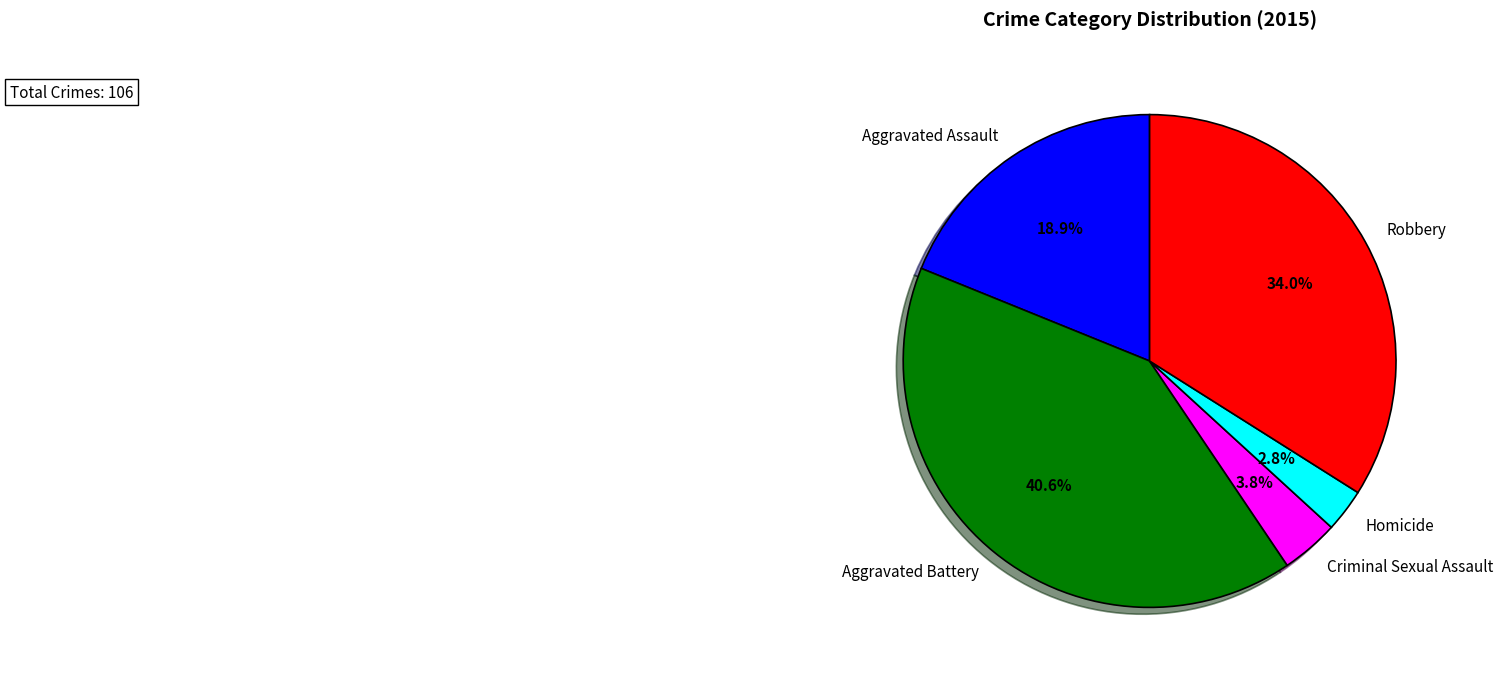

To the nearest percent, what is the combined percentage of Homicide and Criminal Sexual Assault?

7%